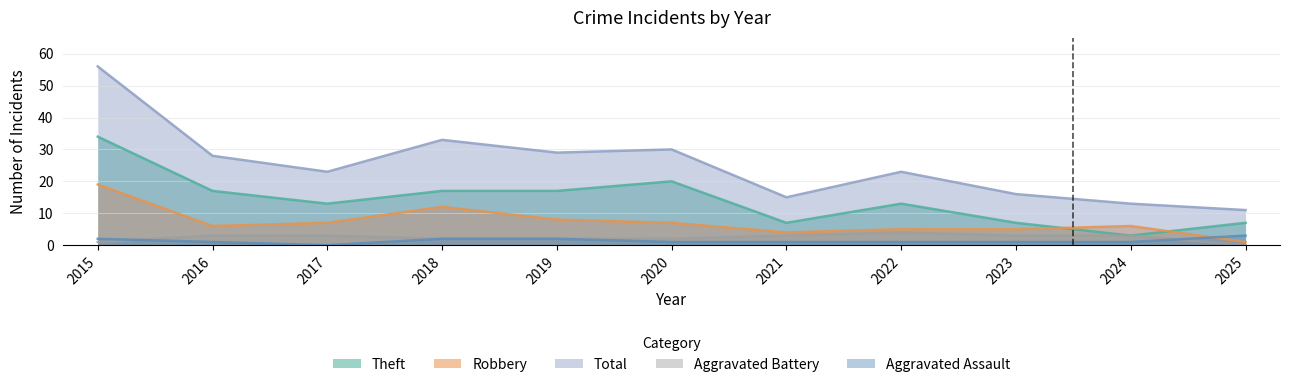

Where is the first local minimum for Robbery?

2016